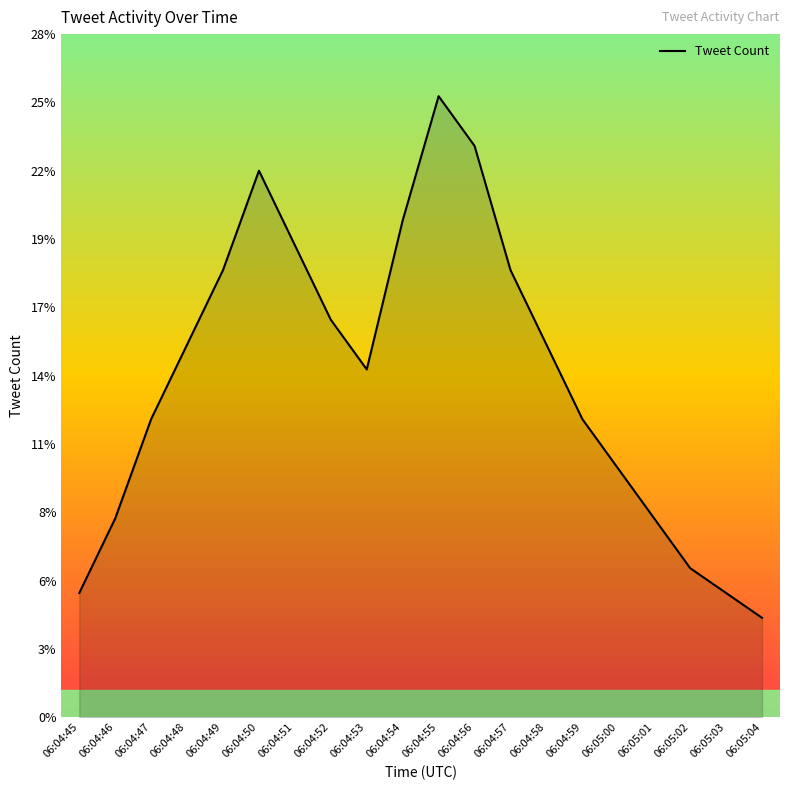

Rank the categories by value from lowest to highest.

06:05:04, 06:04:45, 06:05:03, 06:05:02, 06:04:46, 06:05:01, 06:05:00, 06:04:47, 06:04:59, 06:04:53, 06:04:48, 06:04:58, 06:04:52, 06:04:49, 06:04:57, 06:04:51, 06:04:54, 06:04:50, 06:04:56, 06:04:55